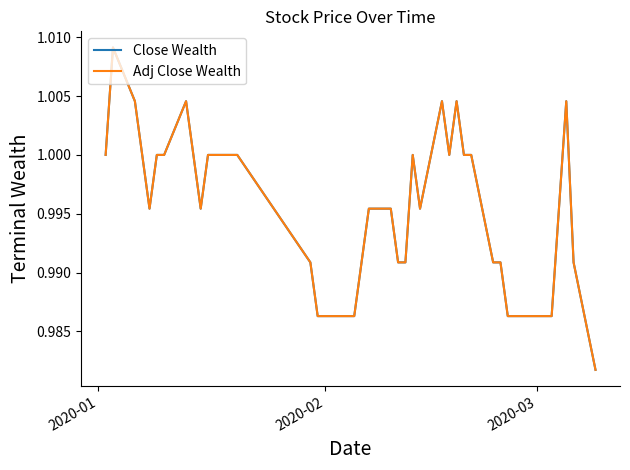

Which series has the largest range (max minus min)?

Adj Close Wealth